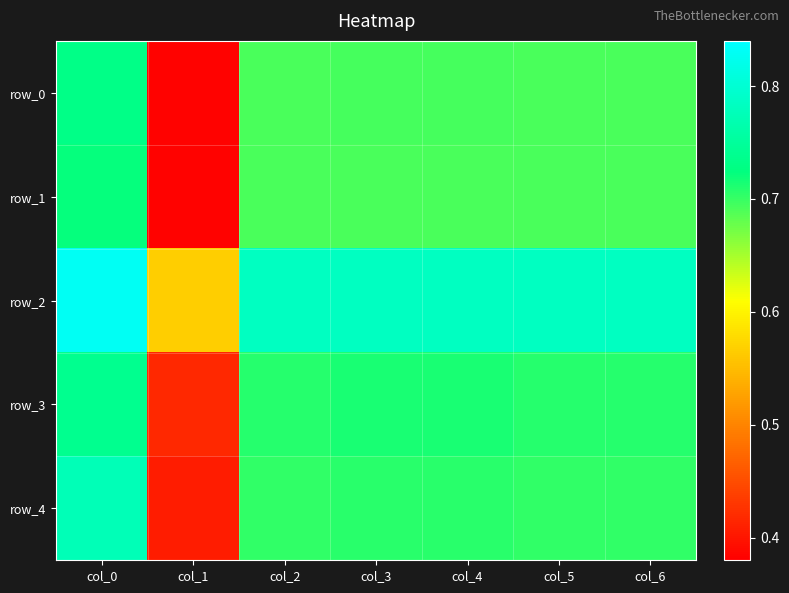

Reading left to right, list all the values displayed in this chart.

row_0: col_0=0.7	col_1=0.4	col_2=0.7	col_3=0.7	col_4=0.7	col_5=0.7	col_6=0.7
row_1: col_0=0.7	col_1=0.4	col_2=0.7	col_3=0.7	col_4=0.7	col_5=0.7	col_6=0.7
row_2: col_0=0.8	col_1=0.6	col_2=0.8	col_3=0.8	col_4=0.8	col_5=0.8	col_6=0.8
row_3: col_0=0.7	col_1=0.4	col_2=0.7	col_3=0.7	col_4=0.7	col_5=0.7	col_6=0.7
row_4: col_0=0.8	col_1=0.4	col_2=0.7	col_3=0.7	col_4=0.7	col_5=0.7	col_6=0.7